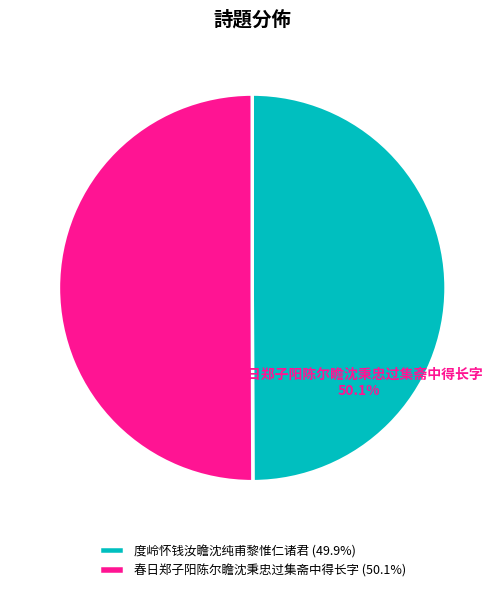

What percentage do 度岭怀钱汝瞻沈纯甫黎惟仁诸君 and 春日郑子阳陈尔瞻沈秉忠过集斋中得长字 together represent?

100.0%